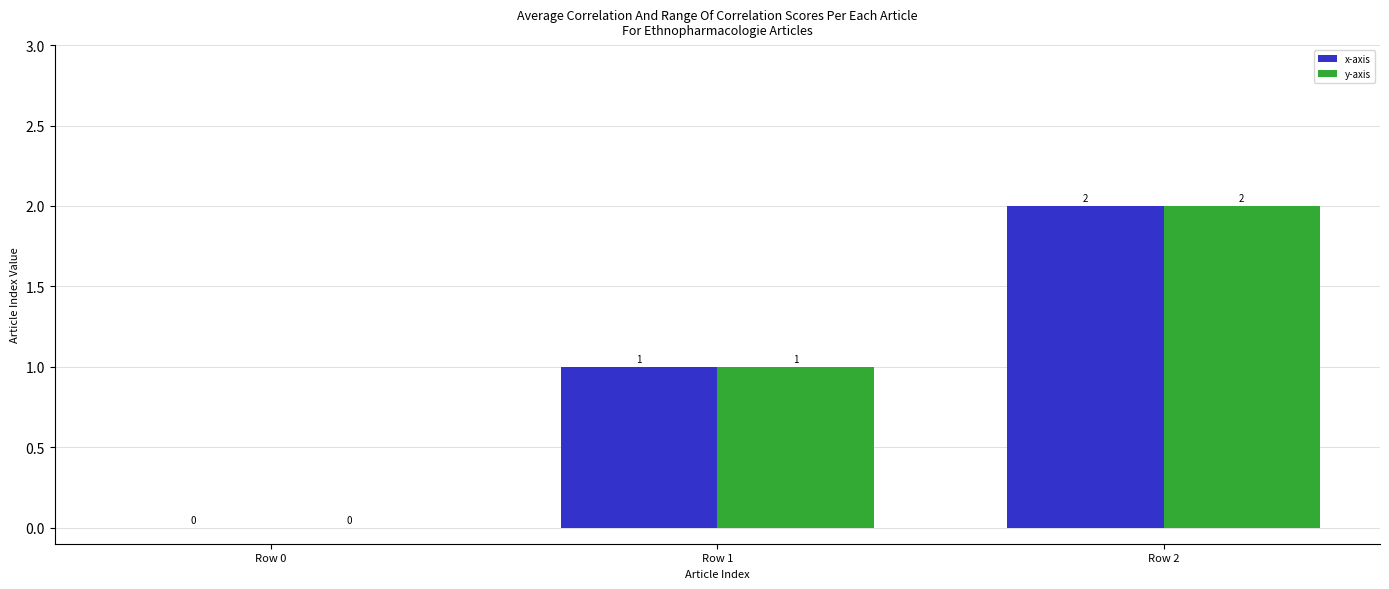

Are the bars horizontal?

No